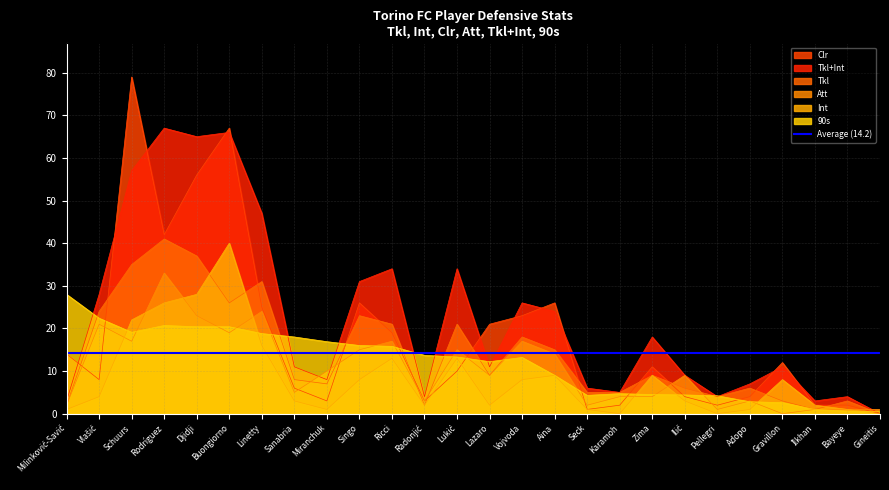

In Att, how many points are higher than both neighbors (excluding endpoints)?

8